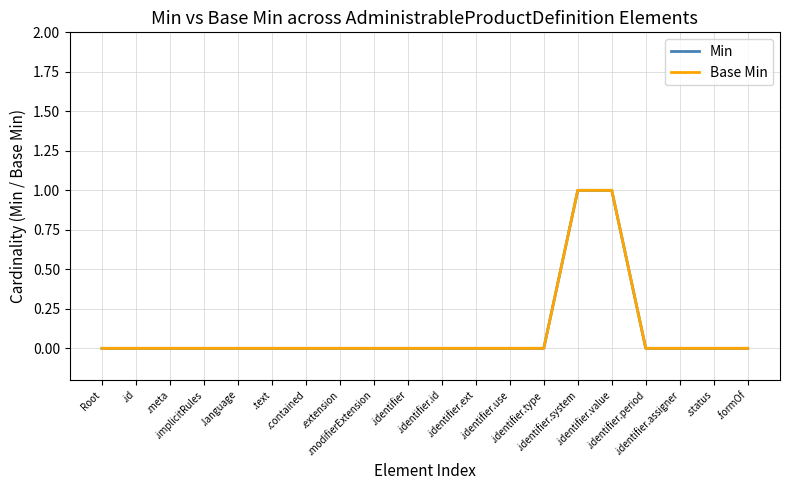

Does the chart have visible grid lines?

Yes